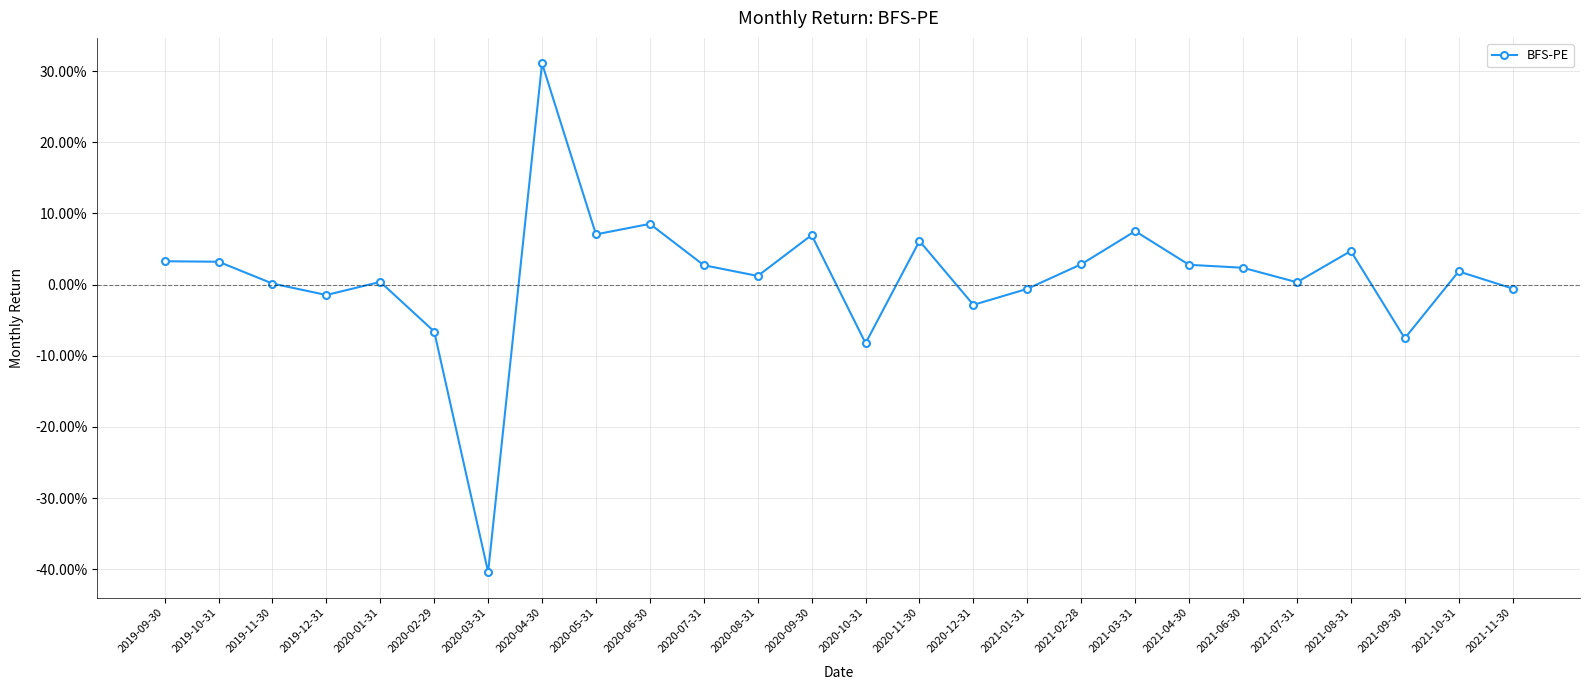

Is it true that the value at 2020-10-31 is -0.1?

False